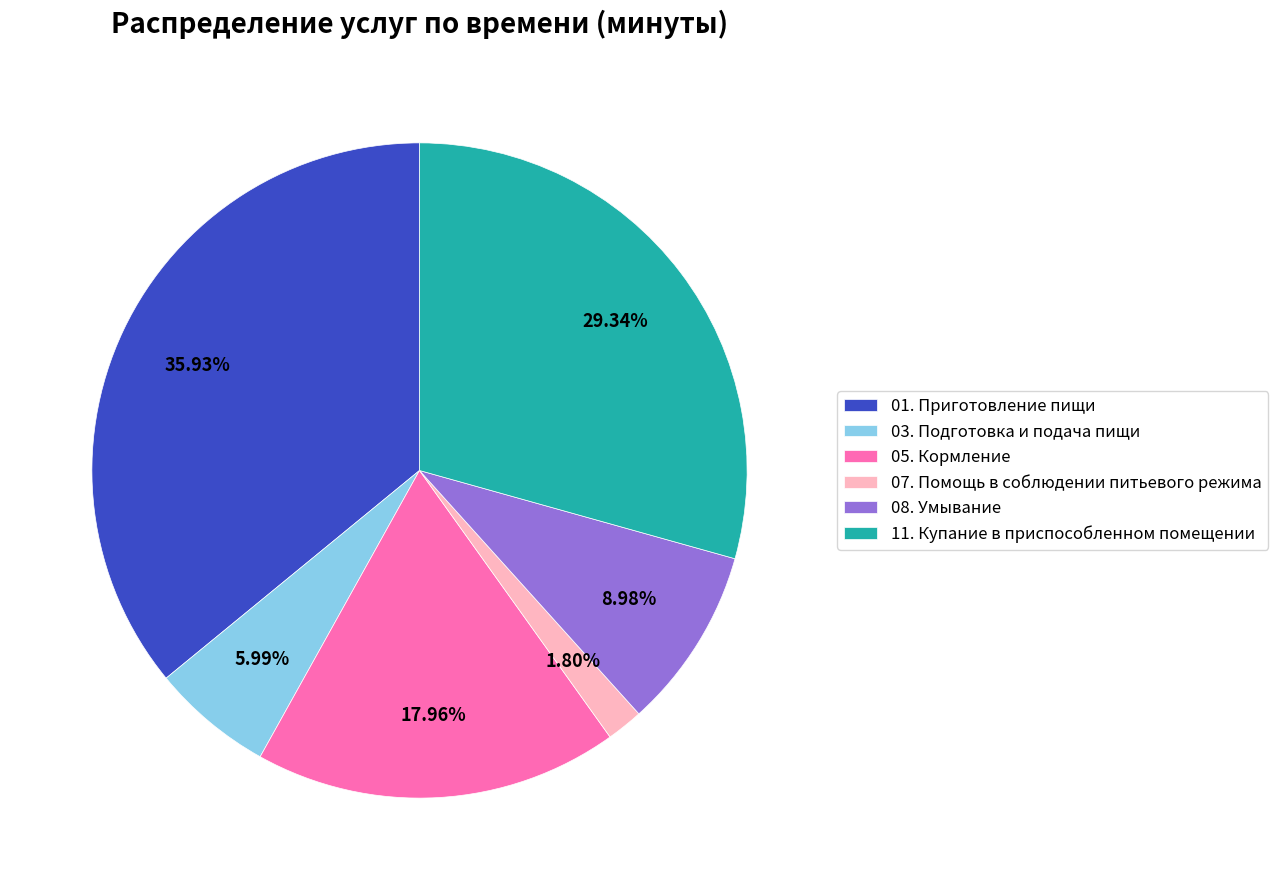

Which category has the biggest portion of the pie?

01. Приготовление пищи